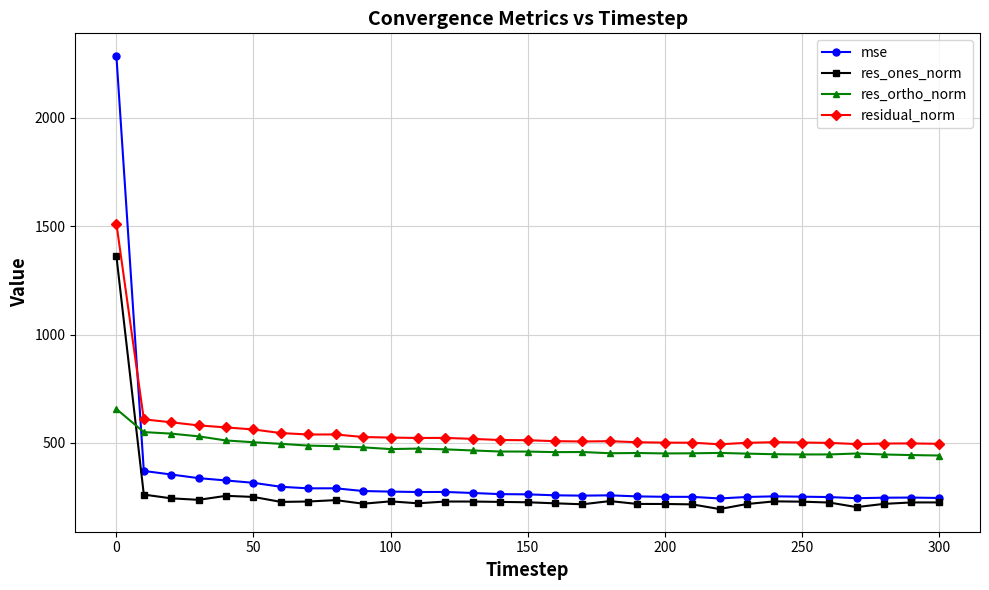

What is the minimum value for res_ones_norm?

194.4